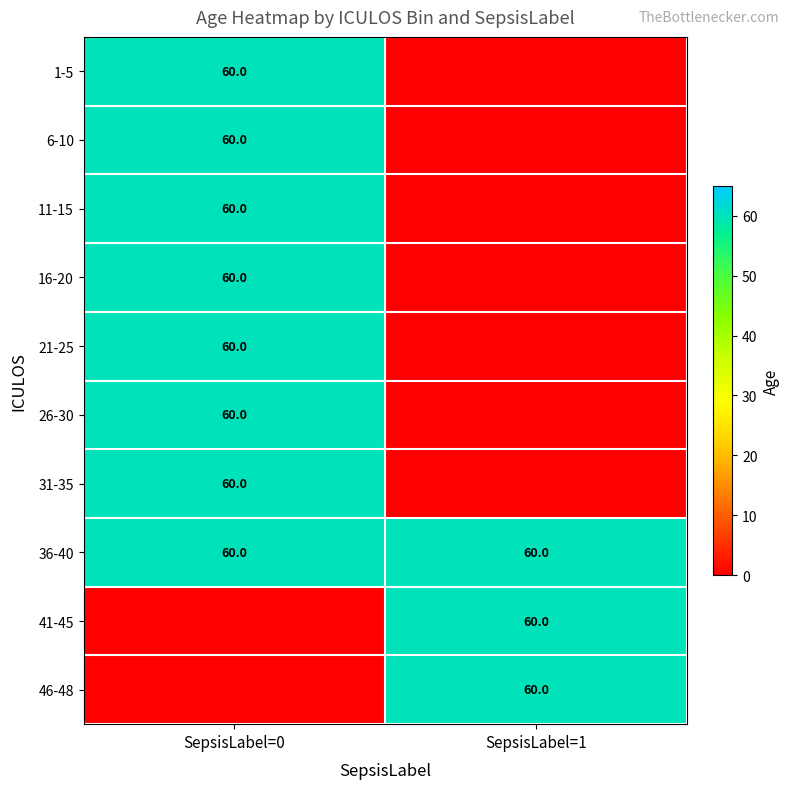

Count the number of categories in the chart.

2